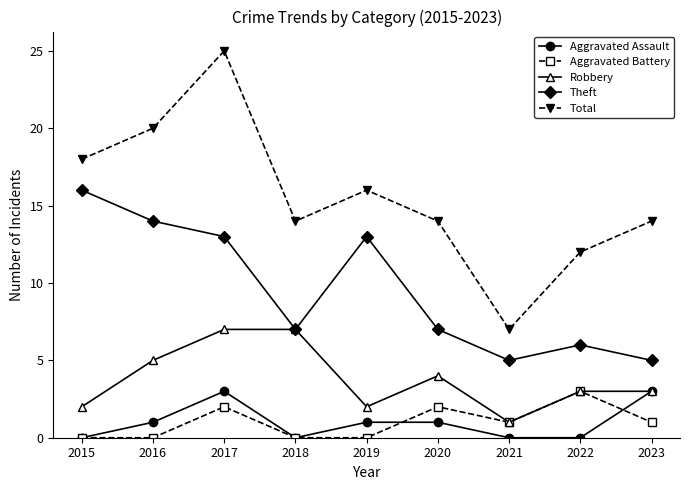

Read the Total value at 2018.

14